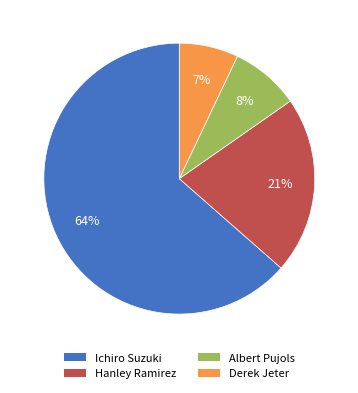

What is the ratio of the value at Hanley Ramirez to the value at Derek Jeter?

3.0